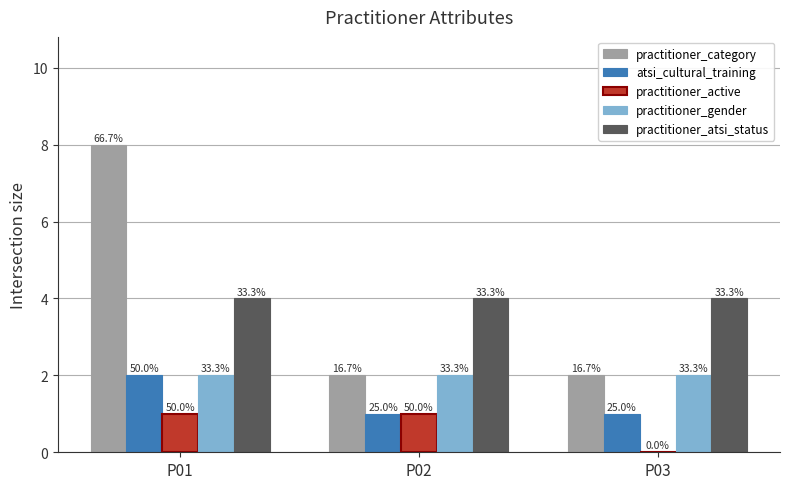

Are the bars horizontal?

No